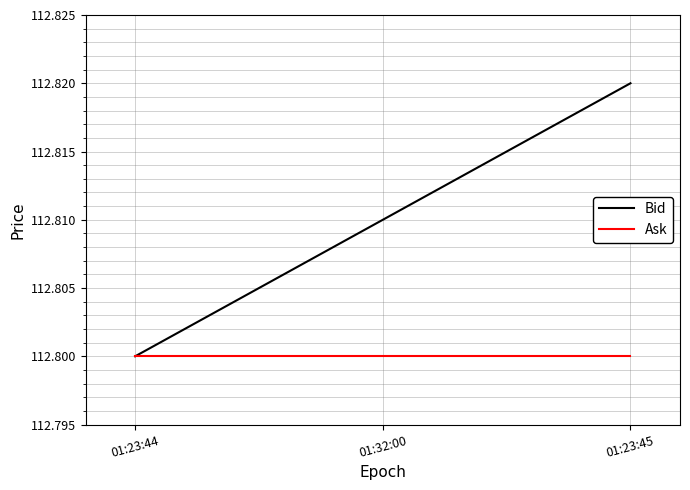

How many series are shown in this chart?

2